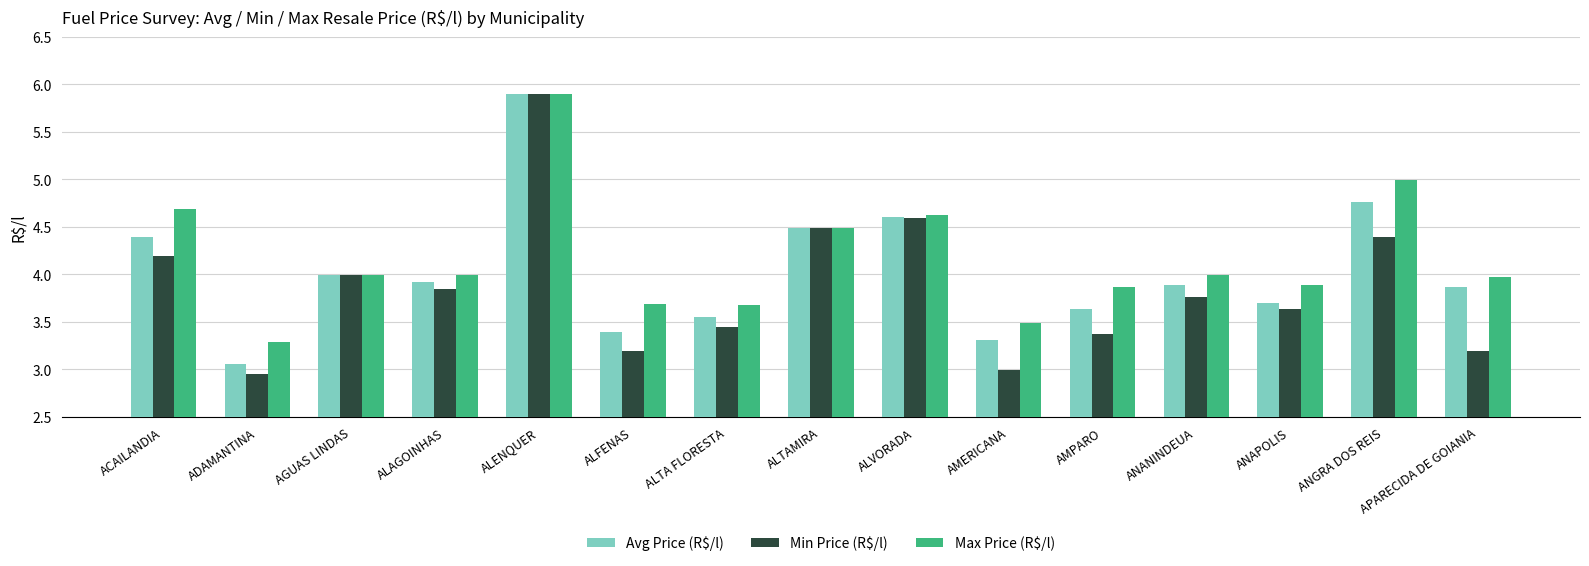

Is it true that Max Price (R$/l) equals 6.4 at ANANINDEUA?

False